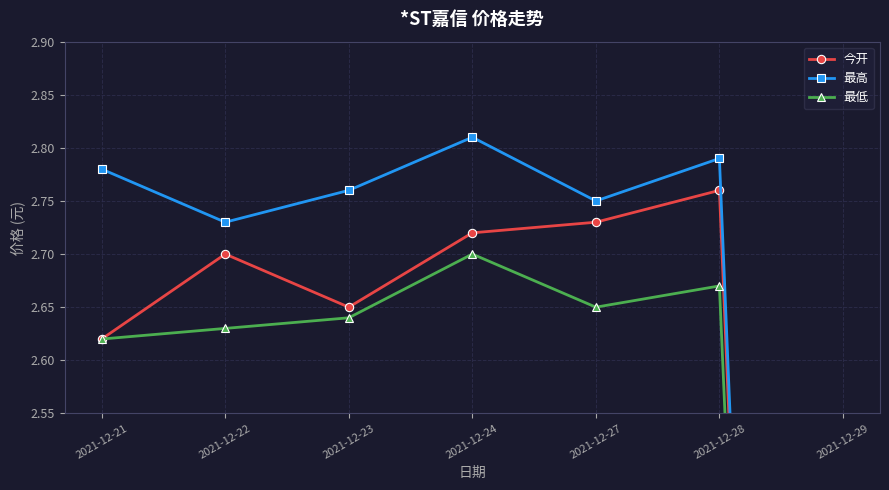

Where is the first local minimum for 最高?

2021-12-22